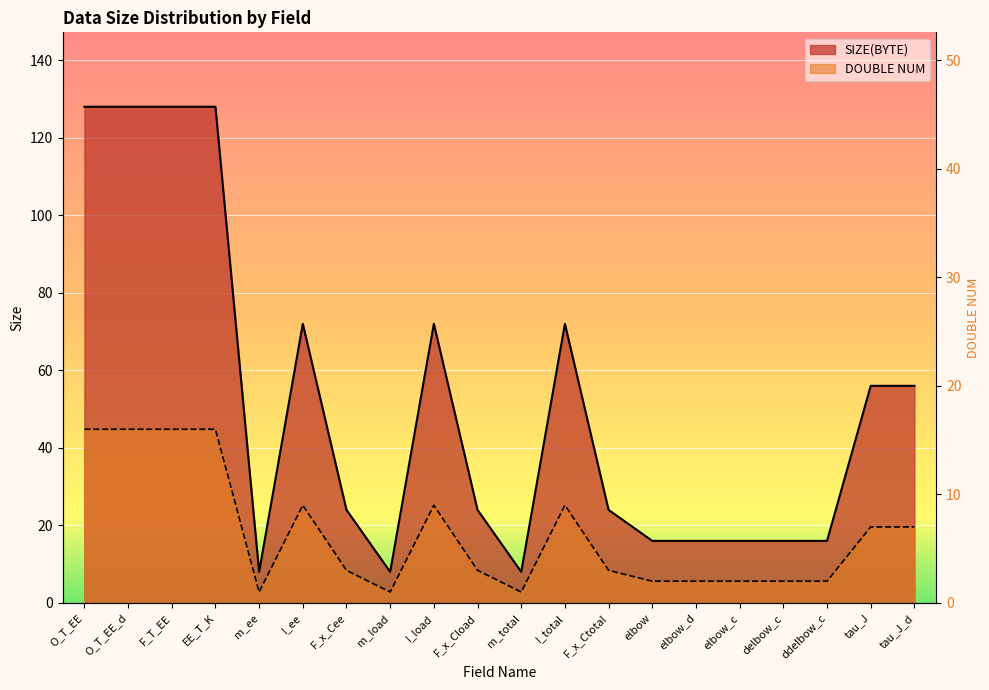

Which series has the widest spread of values?

SIZE(BYTE)